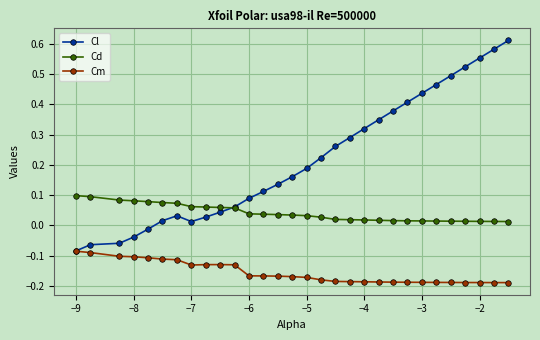

Which series has the largest total across all categories?

Cl